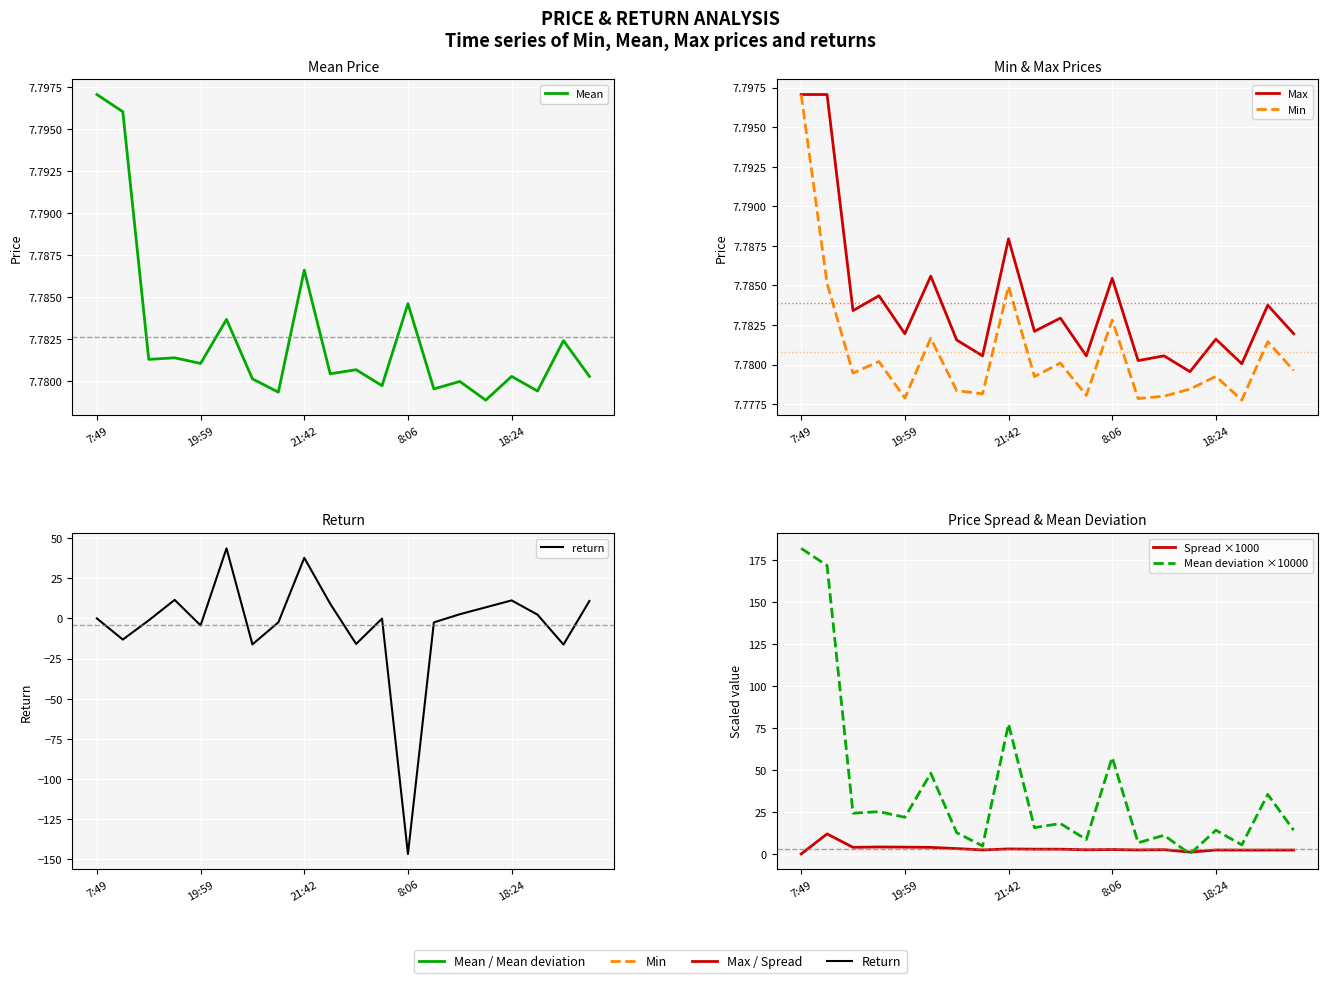

What is the sum of all return values?

-82.6